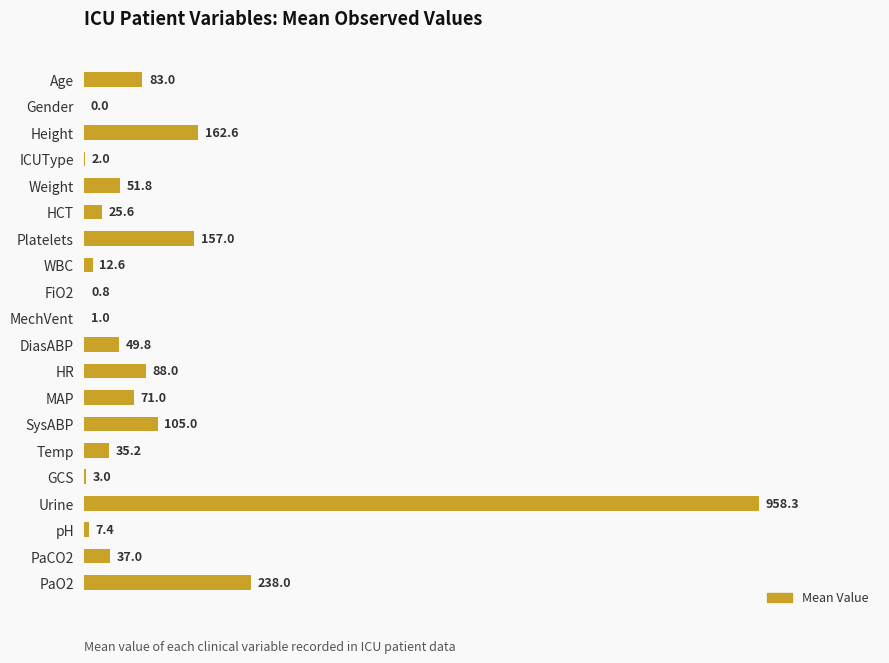

Reading top to bottom, what are all the values shown in this chart?

Age=83.0	Gender=0.0	Height=162.6	ICUType=2.0	Weight=51.8	HCT=25.6	Platelets=157.0	WBC=12.6	FiO2=0.8	MechVent=1.0	DiasABP=49.8	HR=88.0	MAP=71.0	SysABP=105.0	Temp=35.2	GCS=3.0	Urine=958.3	pH=7.4	PaCO2=37.0	PaO2=238.0